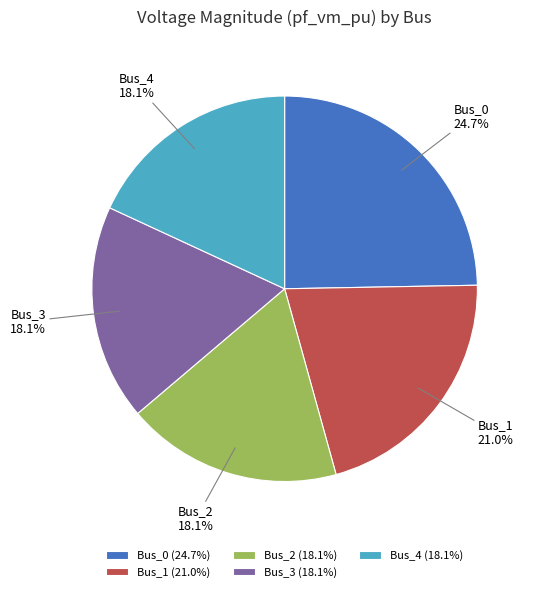

Does Bus_0 account for over 50% of the chart?

No